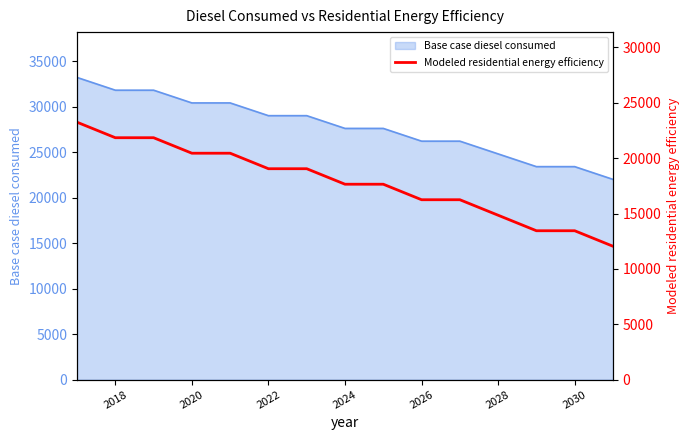

What is the difference between the second highest and minimum values?

9803.0